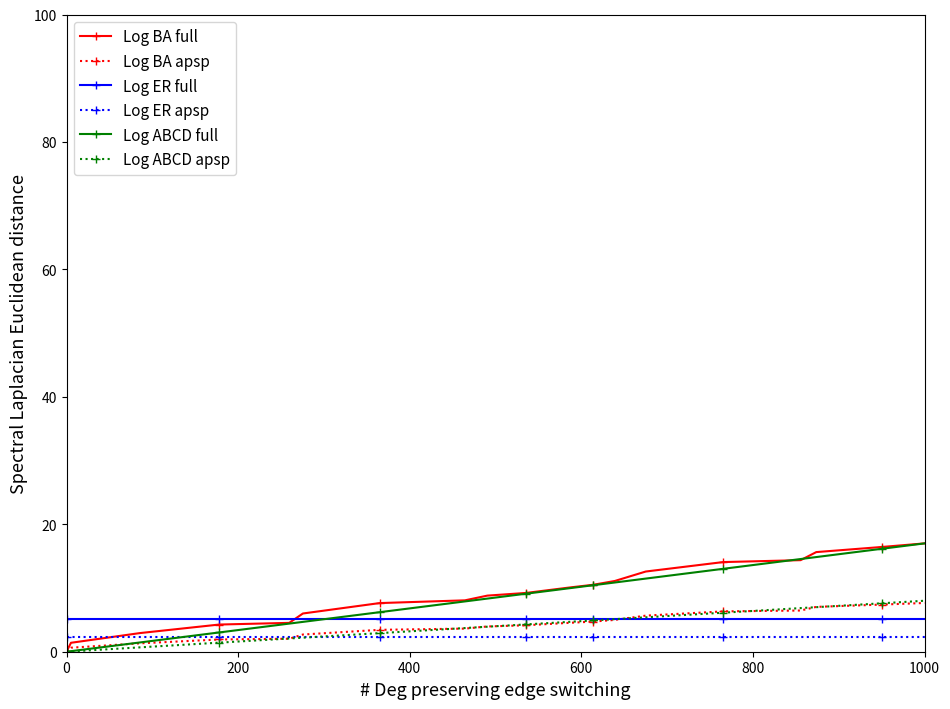

What are all the series names shown in the legend?

Log BA full, Log BA apsp, Log ER full, Log ER apsp, Log ABCD full, Log ABCD apsp